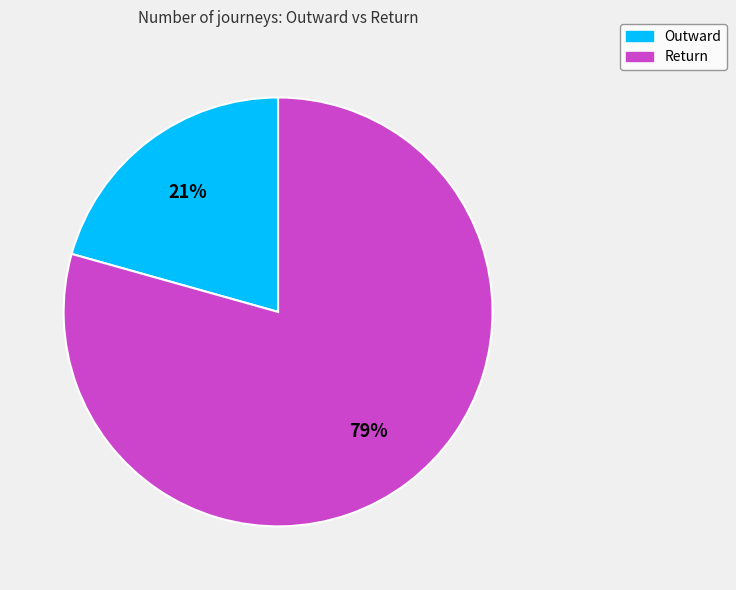

To the nearest percent, what is the combined percentage of Outward and Return?

100%